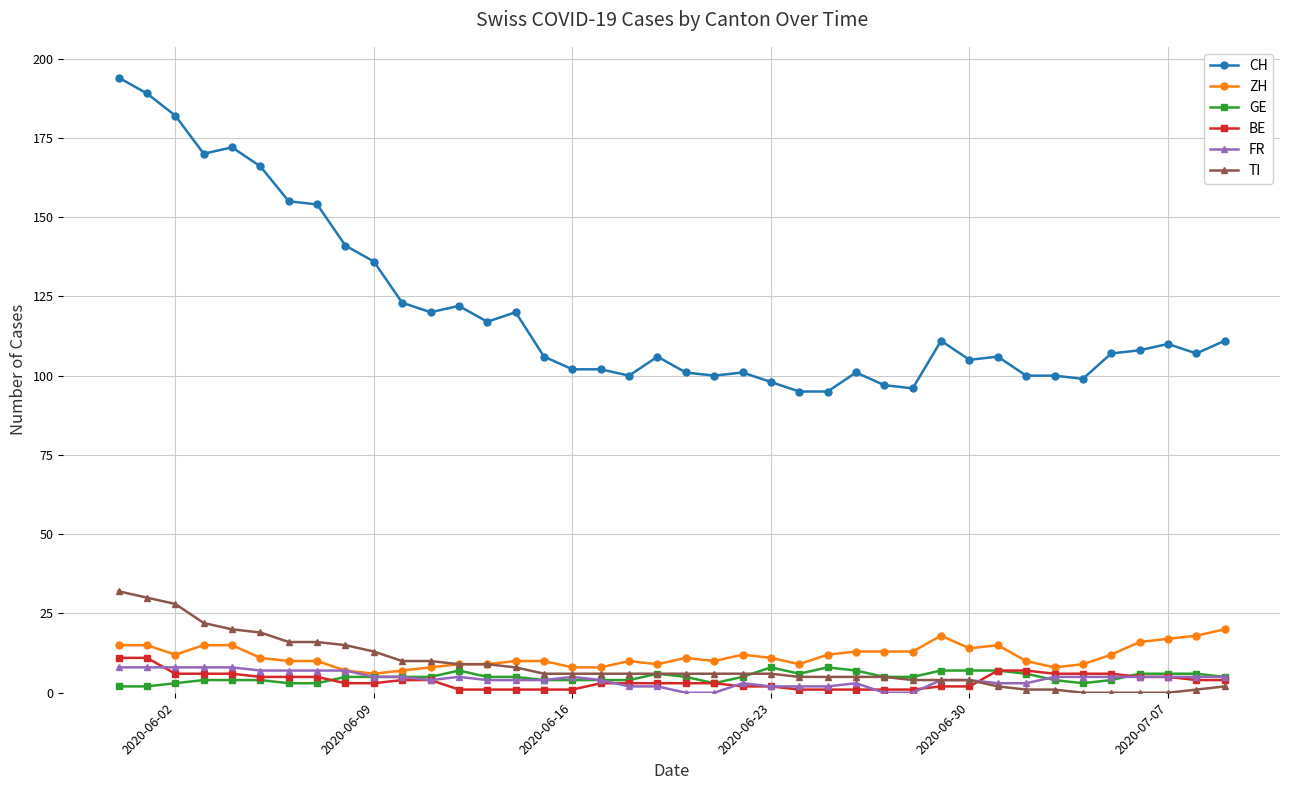

What is the value of the BE point at the 30th from the left?

2